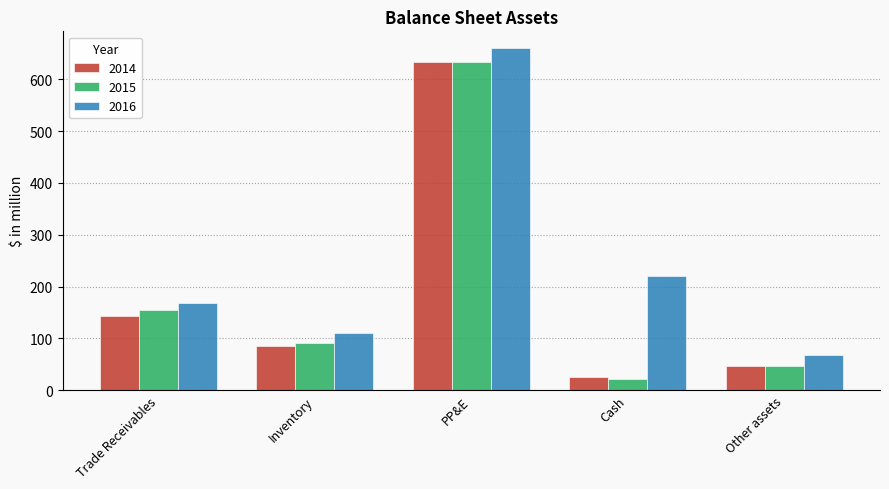

Which series has the largest range (max minus min)?

2015